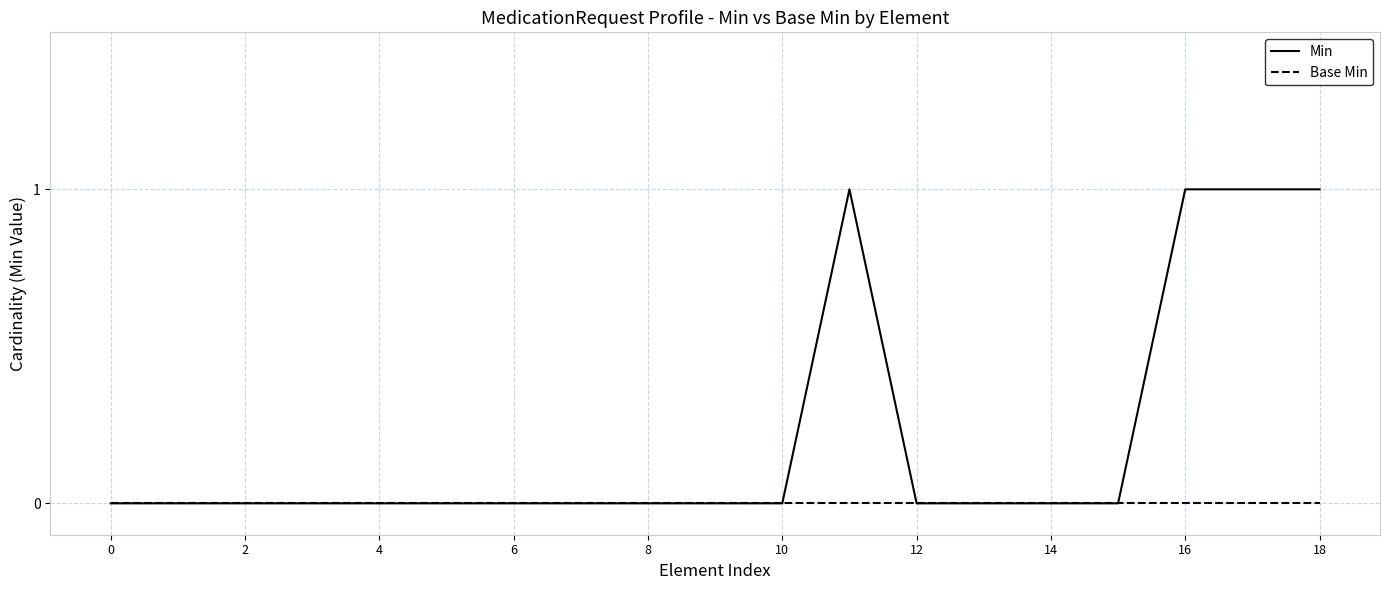

Which series has the largest total across all categories?

Min